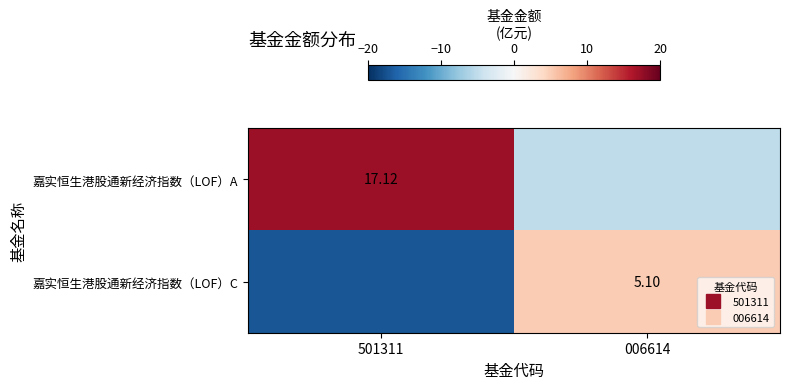

The 嘉实恒生港股通新经济指数（LOF）A series shows 30.4 at 501311. True or false?

False